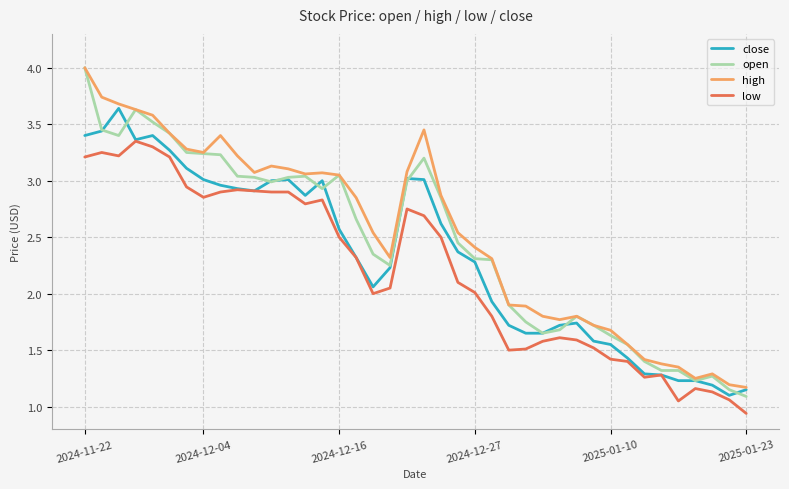

True or false: low and high cross at least once.

False